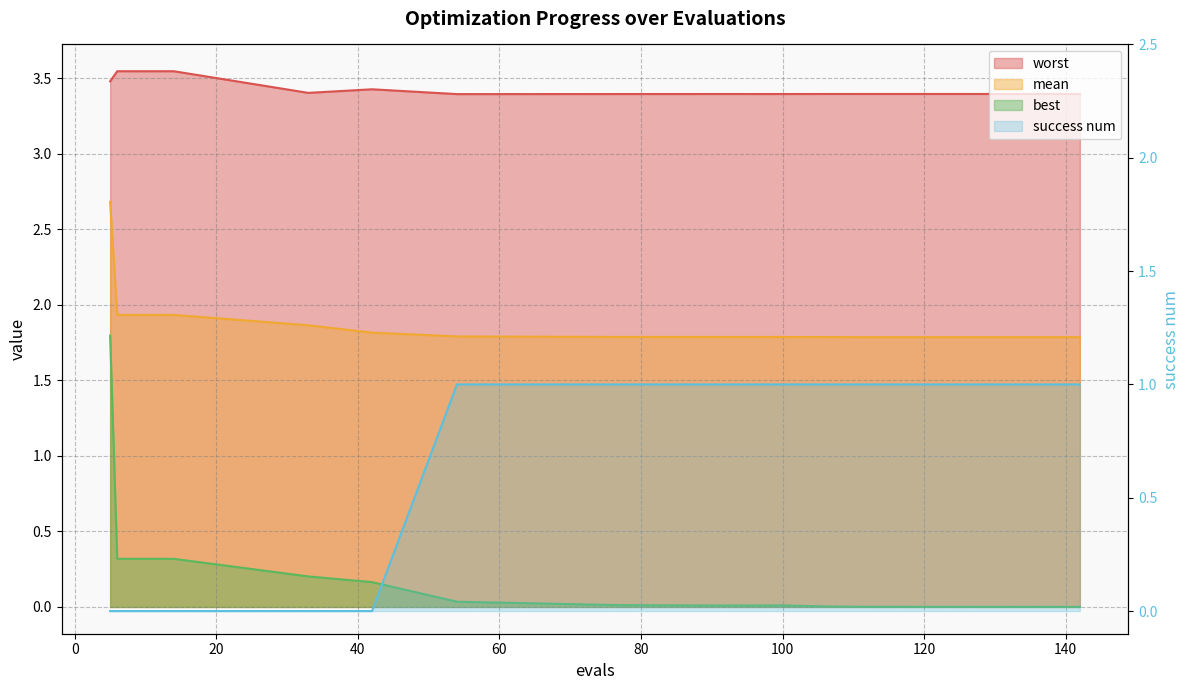

What is the total value across all series at 42?

5.4